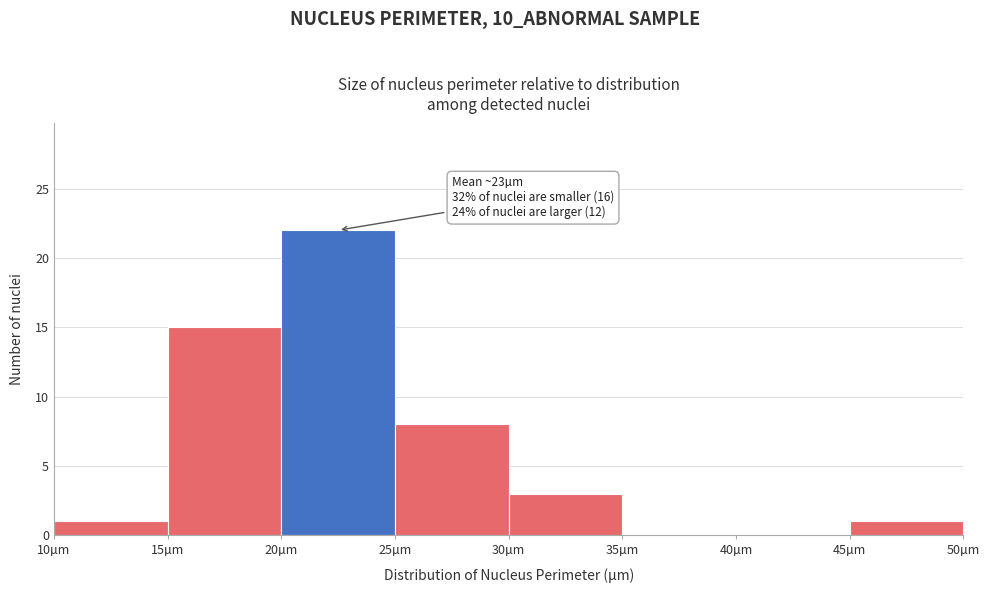

Which range on the x-axis has the tallest bar?

20 to 25